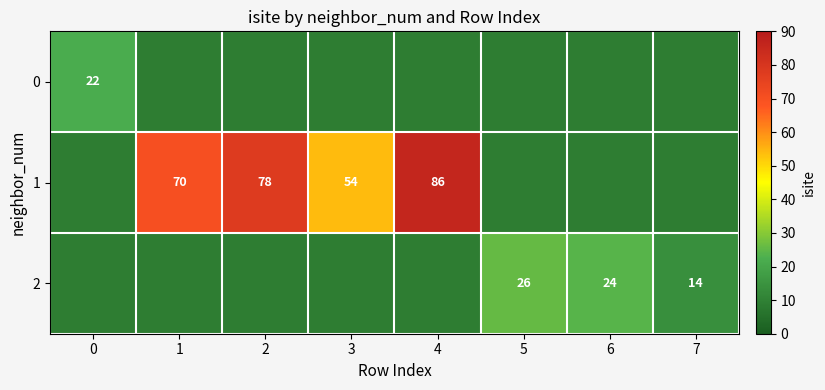

Which label corresponds to the largest value in the chart?

4